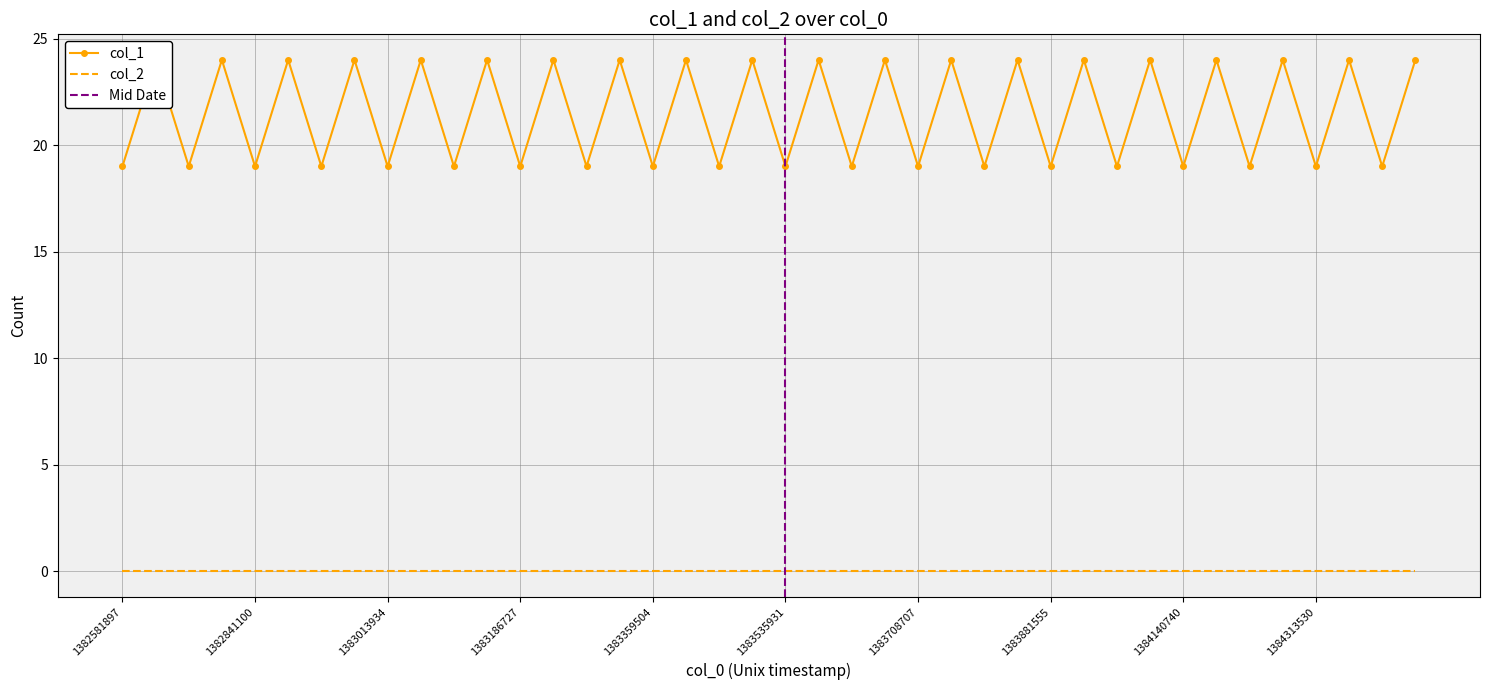

How many points are lower than both their immediate neighbors (excluding endpoints)?

19